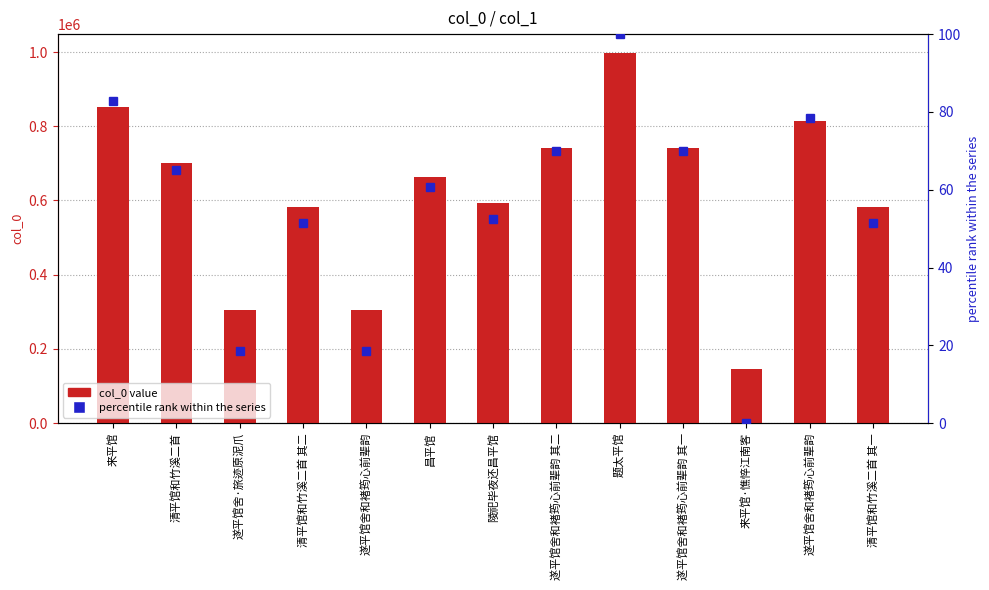

How many data points in percentile rank within the series are above 60?

7